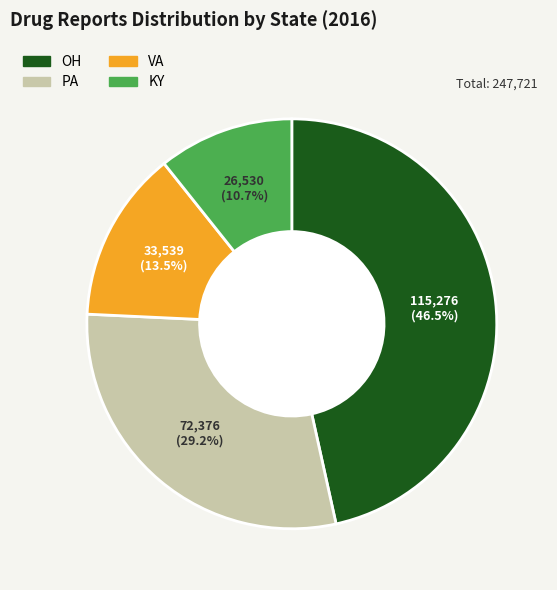

How many segments does this pie chart have?

4